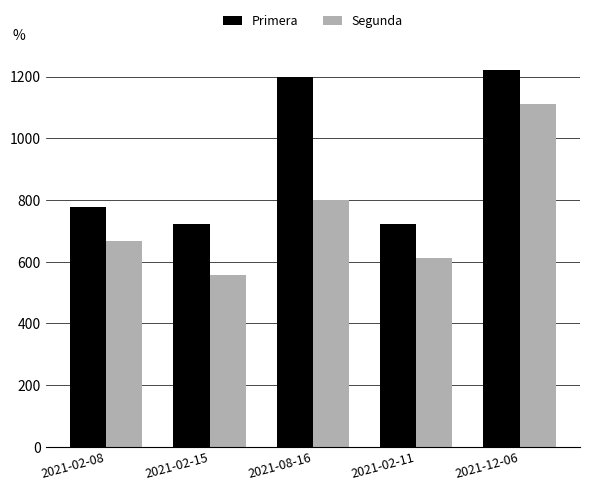

Rank the series by their maximum value, from lowest to highest.

Segunda, Primera